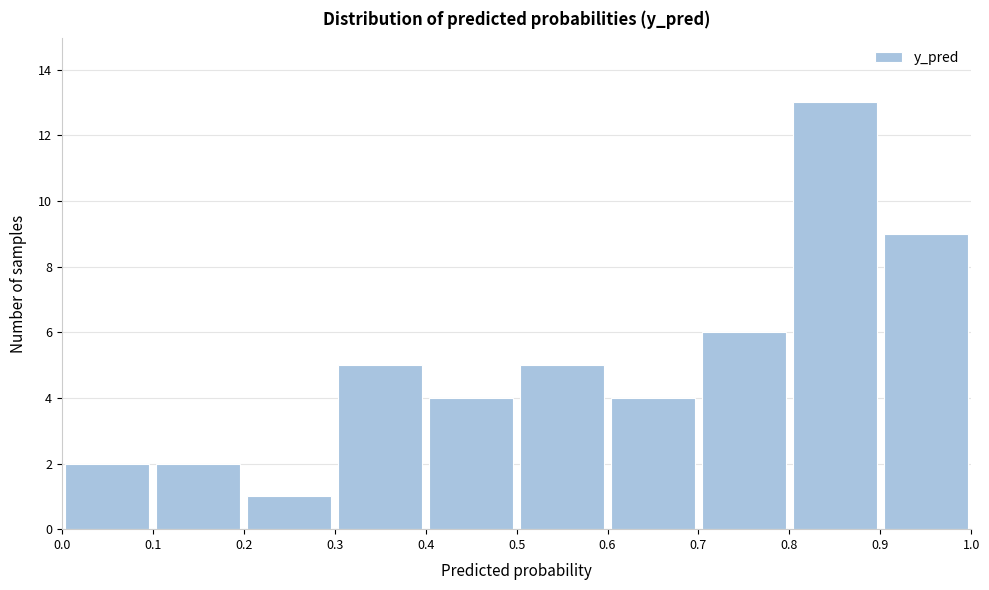

Over which range of the x-axis is the bar tallest?

0.8 to 0.9